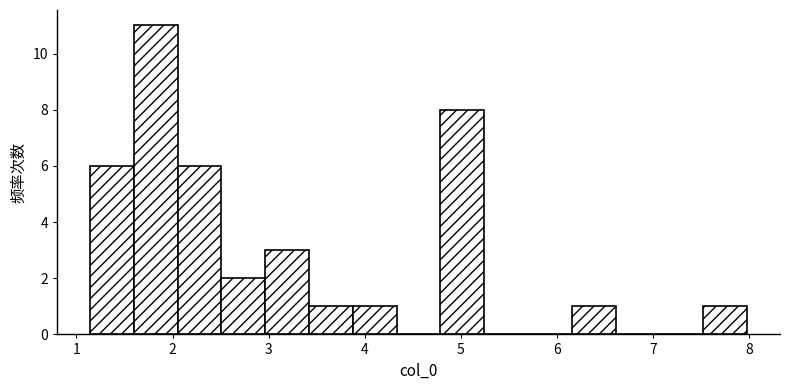

Reading left to right, list every bar in this chart as the range it spans on the x-axis followed by its height. Neither the bar edges nor the heights are printed on the chart, so give them approximately, as read against the axes.

1.1 to 1.6: 6
1.6 to 2.1: 11
2.1 to 2.5: 6
2.5 to 3.0: 2
3.0 to 3.4: 3
3.4 to 3.9: 1
3.9 to 4.3: 1
4.3 to 4.8: 0
4.8 to 5.2: 8
5.2 to 5.7: 0
5.7 to 6.2: 0
6.2 to 6.6: 1
6.6 to 7.1: 0
7.1 to 7.5: 0
7.5 to 8.0: 1